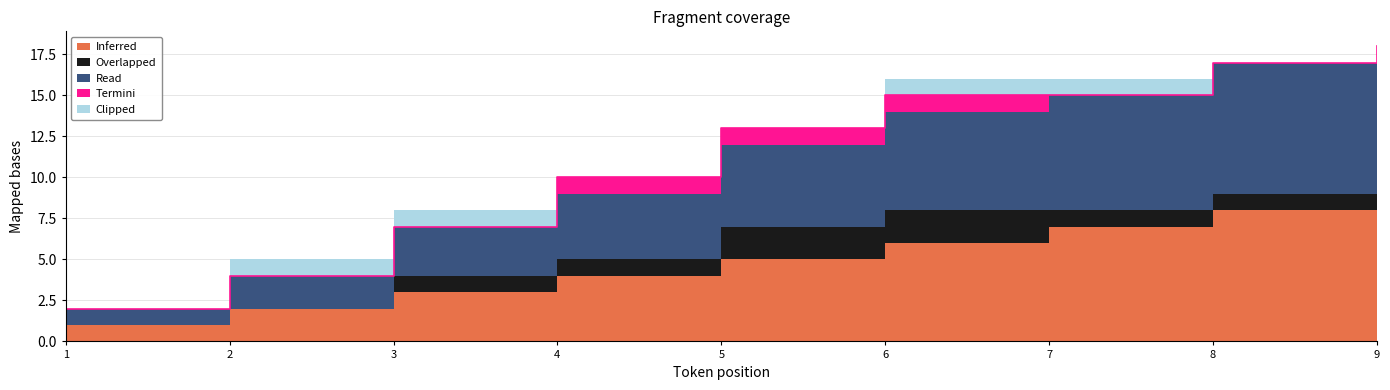

Reading left to right, what are all the values shown in this chart?

Inferred: 1=1	2=2	3=3	4=4	5=5	6=6	7=7	8=8	9=9
Overlapped: 1=0	2=0	3=1	4=1	5=2	6=2	7=1	8=1	9=0
Read: 1=1	2=2	3=3	4=4	5=5	6=6	7=7	8=8	9=9
Termini: 1=0	2=0	3=0	4=1	5=1	6=1	7=0	8=0	9=0
Clipped: 1=0	2=1	3=1	4=0	5=0	6=1	7=1	8=0	9=0